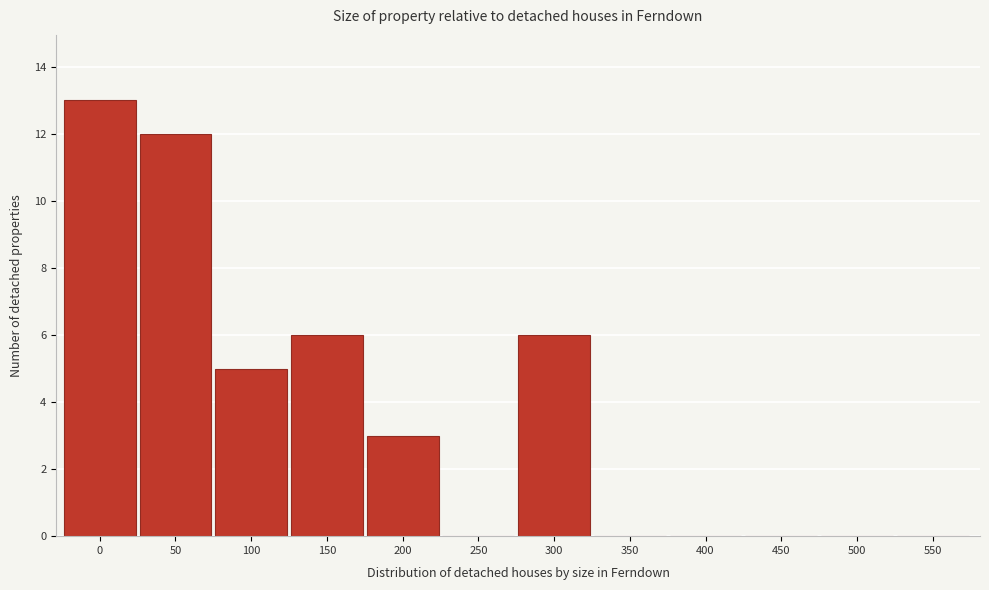

Reading left to right, transcribe all the data shown in this chart.

0=13	50=12	100=5	150=6	200=3	250=0	300=6	350=0	400=0	450=0	500=0	550=0